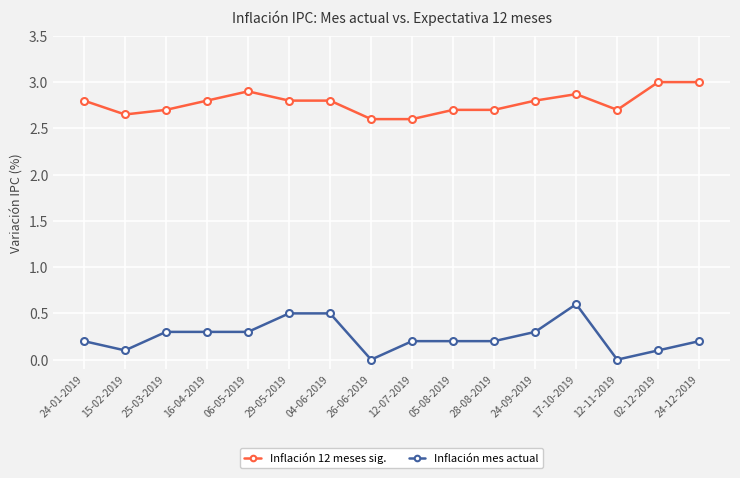

At which category is the sum across all series the highest?

17-10-2019